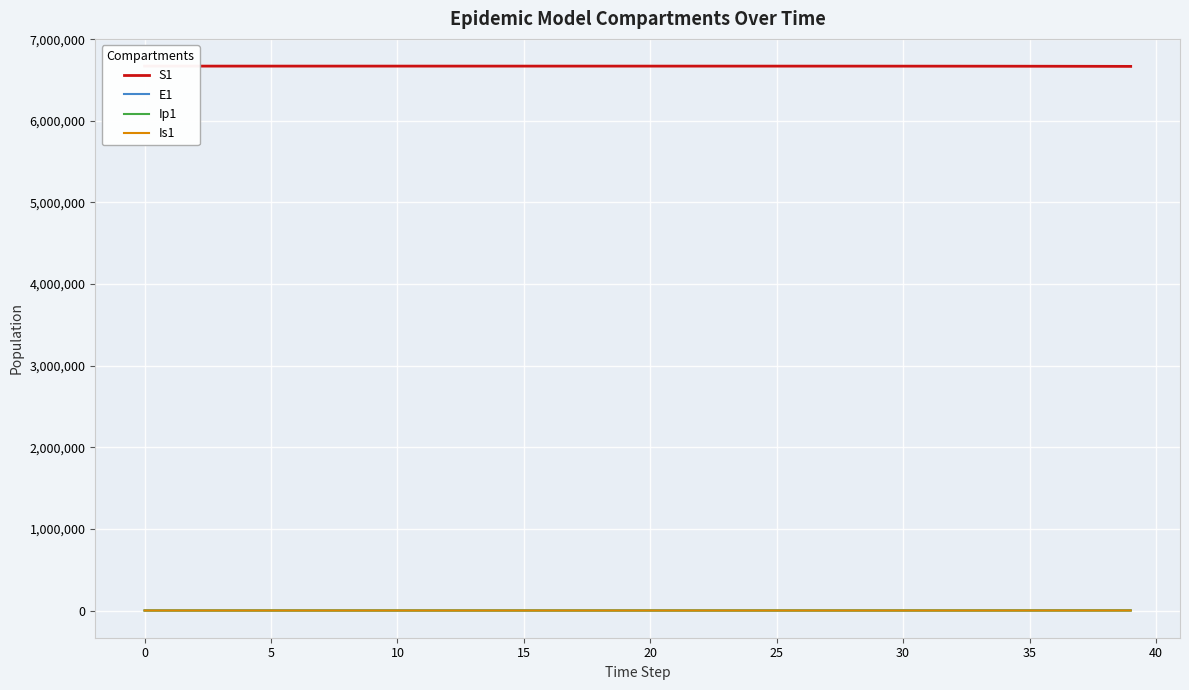

How many data points does each series have?

40